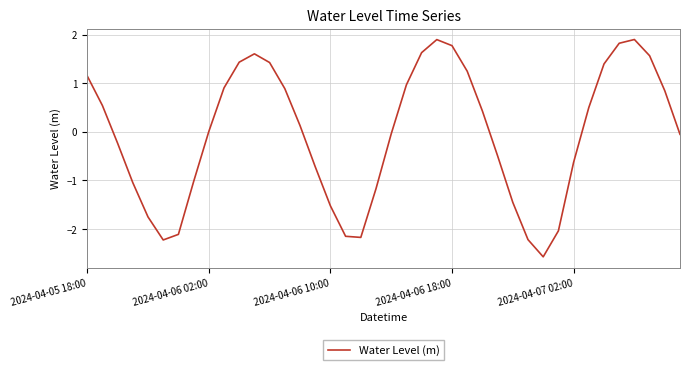

What is the difference between the maximum and minimum values?

4.5